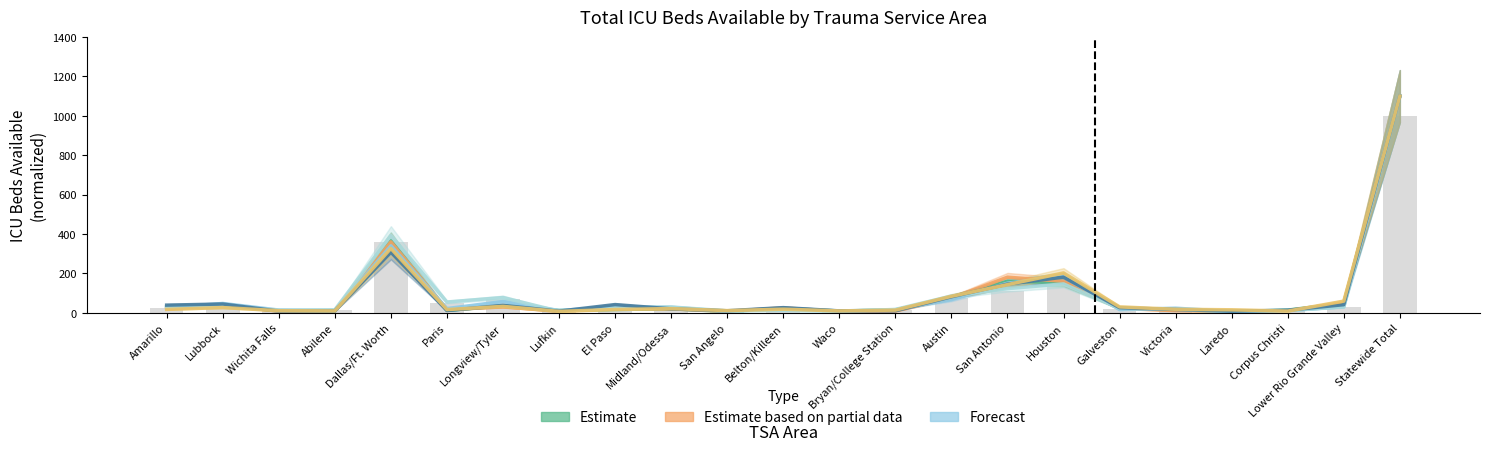

Reading right to left, transcribe all the data shown in this chart.

Estimate: 1100.0	48.2	13.8	6.0	15.1	23.4	153.2	160.6	78.9	14.2	9.2	22.0	6.9	20.2	17.0	11.9	35.3	12.4	365.1	9.6	10.1	36.2	30.7
Estimate based on partial data: 1100.0	51.5	10.4	7.4	10.9	22.3	160.0	180.9	75.3	8.9	7.4	25.3	7.9	19.8	22.3	7.4	30.2	16.4	360.2	10.9	8.4	37.7	20.3
Forecast: 1100.0	31.1	11.7	7.0	23.5	16.4	182.9	150.7	66.8	15.8	9.4	23.5	7.6	28.1	29.9	11.7	57.5	21.7	340.1	11.7	14.1	47.5	26.4
Apr-20: 1100.0	30.2	11.1	5.5	17.9	22.2	146.7	122.7	85.1	17.3	7.4	11.7	9.9	29.6	24.7	8.0	77.7	54.9	392.8	15.4	12.9	32.7	29.6
Apr-17: 1100.0	41.4	13.2	8.0	16.9	25.9	181.1	145.8	81.4	10.3	9.9	26.3	10.3	20.2	41.9	8.5	37.6	11.8	308.0	9.4	8.5	44.7	39.0
Apr-25: 1100.0	59.3	8.7	15.3	17.9	30.2	202.5	143.2	83.9	13.8	9.7	18.4	11.3	21.5	16.9	7.2	32.7	16.4	326.8	9.7	10.7	26.6	17.4